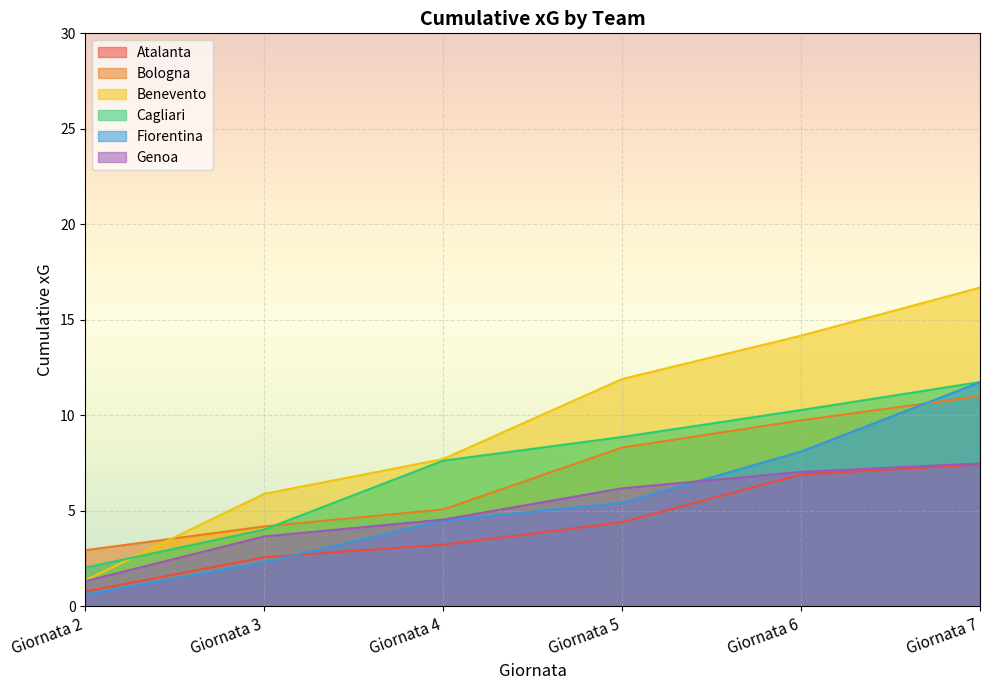

How many distinct data groups are displayed?

6